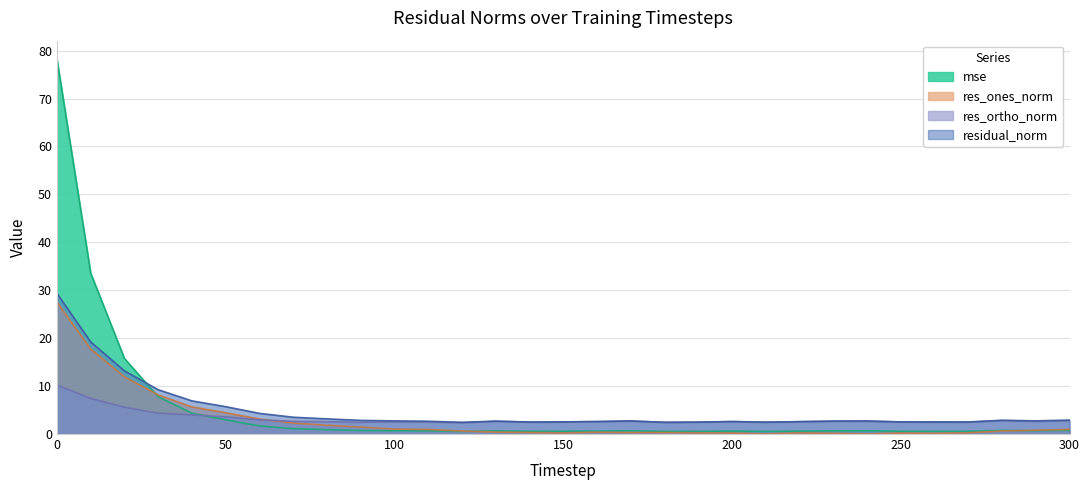

Does the chart display data point markers on the line(s)?

No